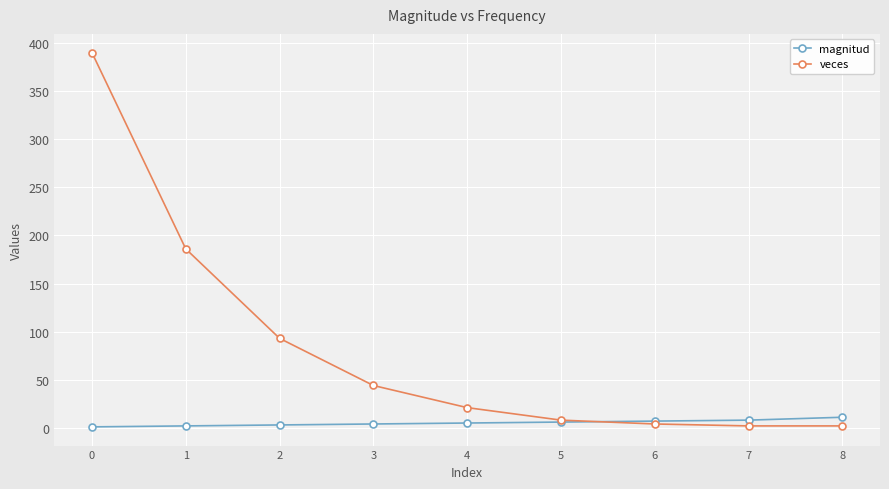

What is the maximum value shown in the chart?

390